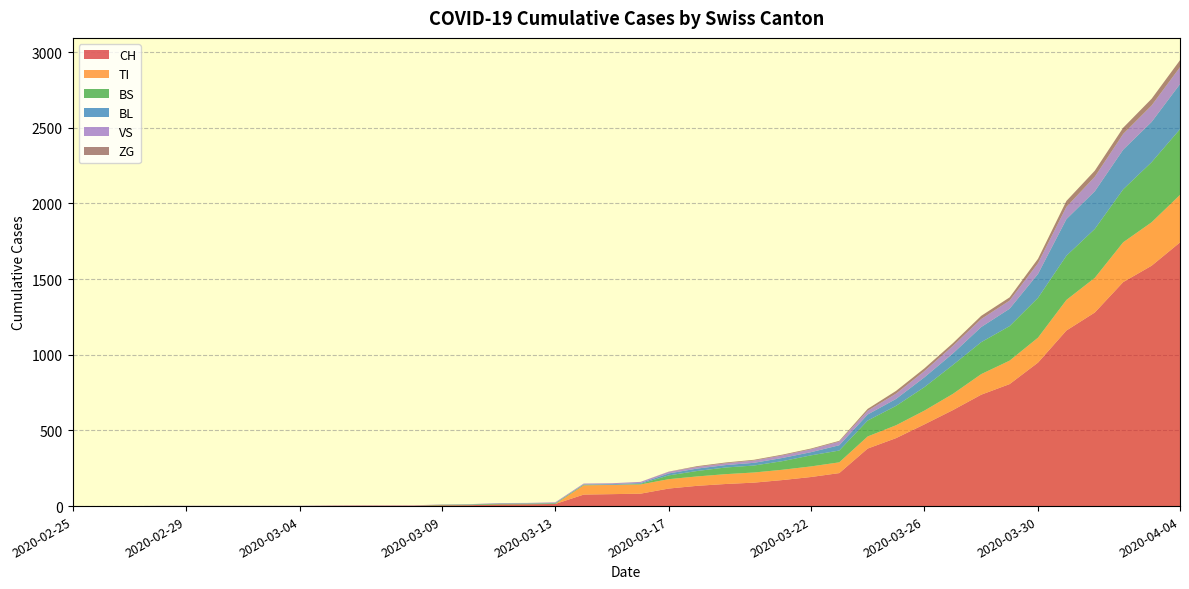

Reading left to right, extract all data points from this chart.

CH: 0	0	0	0	0	0	0	0	0	2	3	3	3	5	6	11	12	14	76	79	82	116	134	146	155	172	192	218	380	449	540	634	736	806	948	1160	1279	1480	1588	1742
TI: 0	0	0	0	0	0	0	0	0	0	0	0	0	0	0	0	0	0	61	61	61	62	62	65	67	68	70	71	80	85	91	107	136	155	165	202	229	263	287	314
BS: 0	0	0	0	0	0	0	0	0	0	0	0	0	4	4	4	4	4	4	0	4	25	36	44	46	57	73	78	105	128	155	191	211	228	263	292	323	350	397	434
BL: 0	0	0	0	0	0	0	0	0	0	0	0	0	0	1	2	2	2	2	5	5	13	16	16	18	21	21	35	40	46	65	76	100	115	158	242	249	262	266	298
VS: 0	0	0	2	2	2	2	2	2	2	2	2	2	2	2	3	3	5	6	6	8	11	11	12	15	17	19	24	25	35	41	50	53	54	71	81	96	104	109	112
ZG: 0	0	0	0	0	0	0	0	0	0	0	0	0	0	0	0	0	0	0	0	0	1	5	5	5	5	5	5	12	18	18	18	21	21	29	39	40	41	44	46